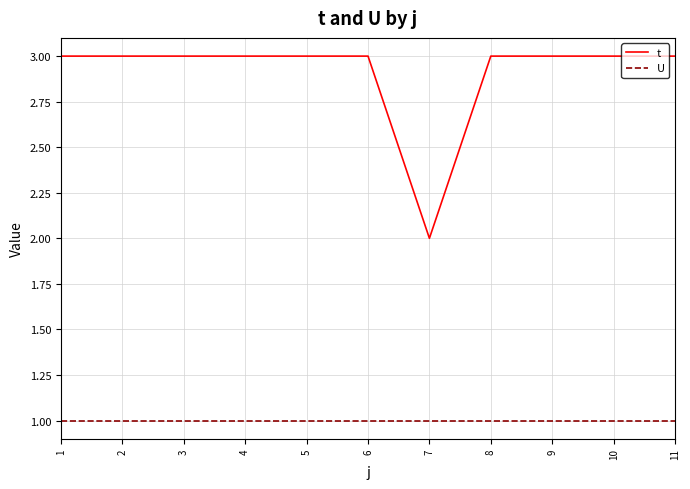

The U series shows 1 at 3. True or false?

True